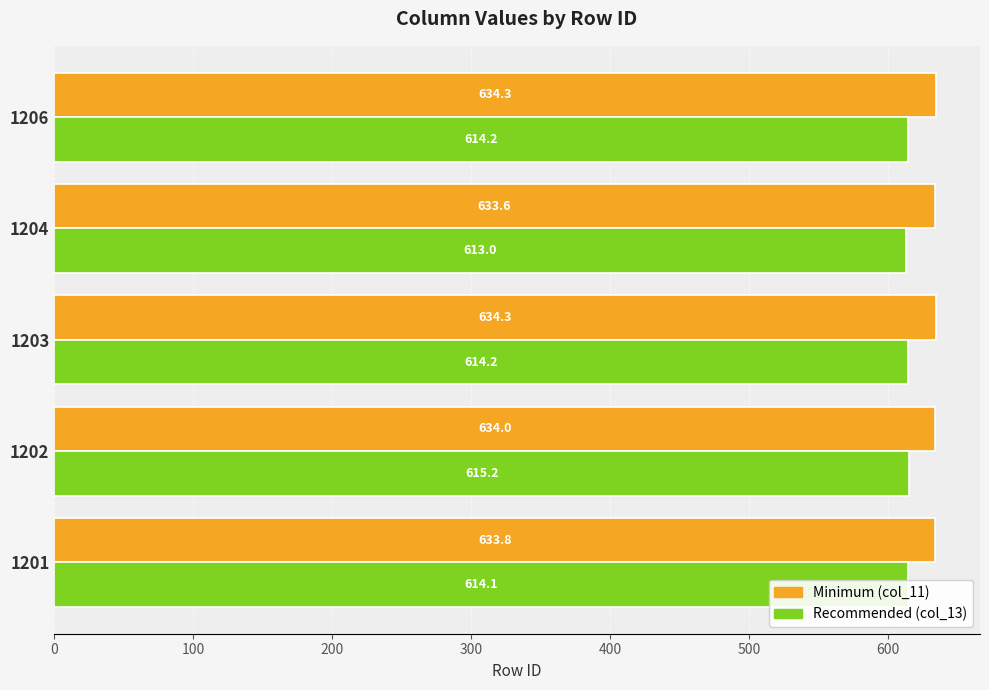

At which category is the sum across all series the highest?

1202